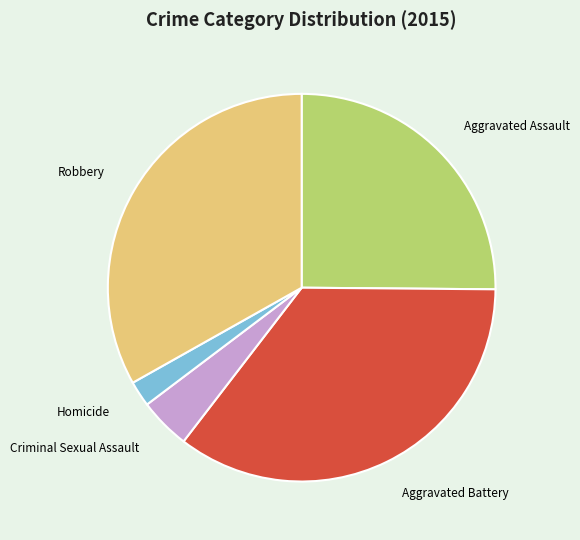

Combined, do Robbery and Aggravated Assault account for over 50%?

Yes